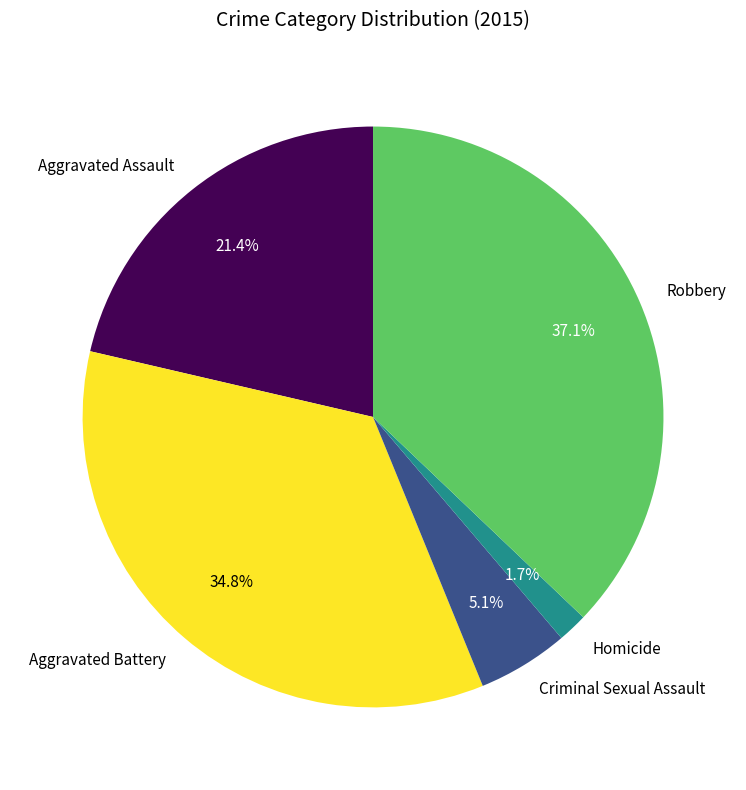

How much of the chart is everything except Robbery?

62.9%